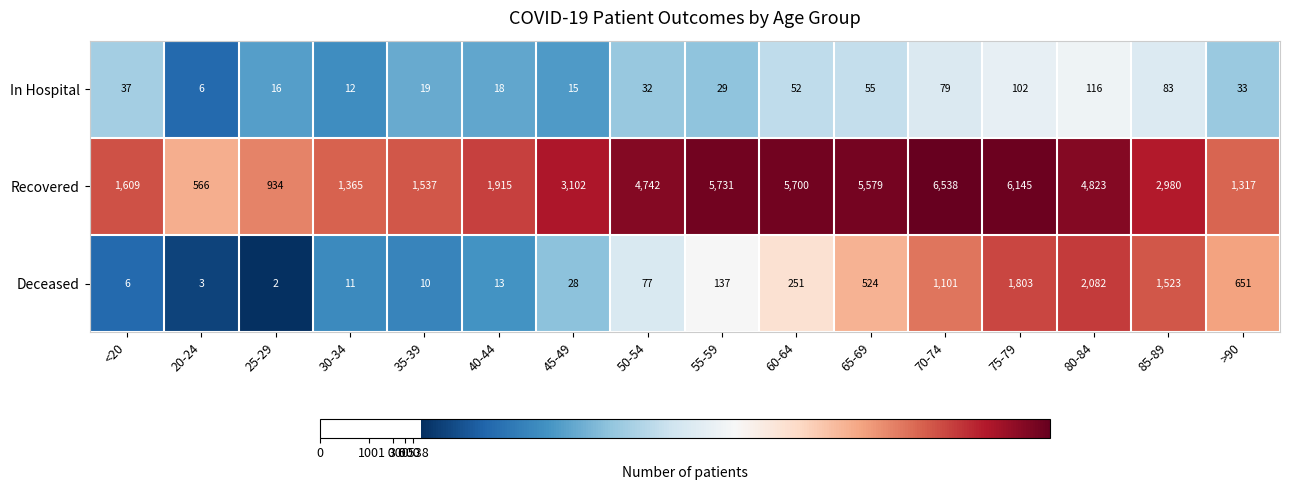

Which category has the lowest value across all series?

25-29